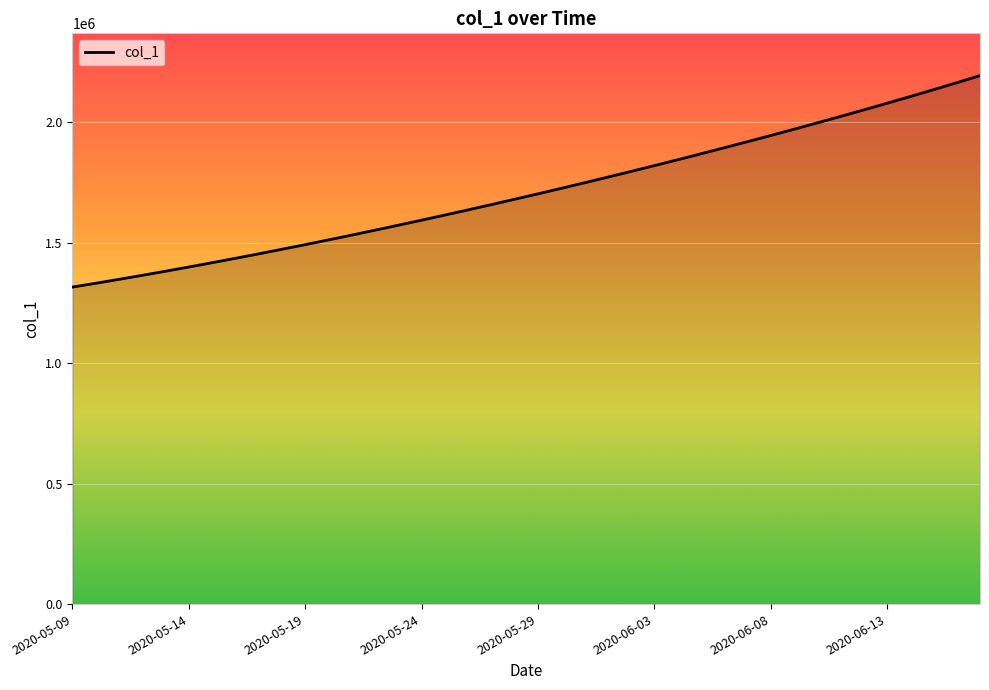

What is the difference between the maximum and minimum values?

877278.5